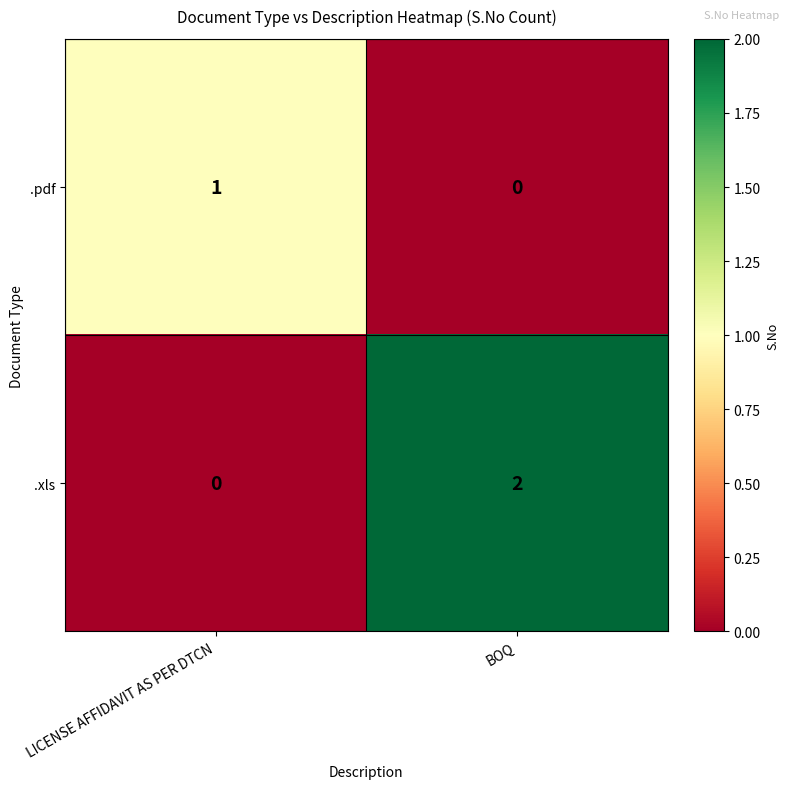

Which series has the largest range (max minus min)?

.xls